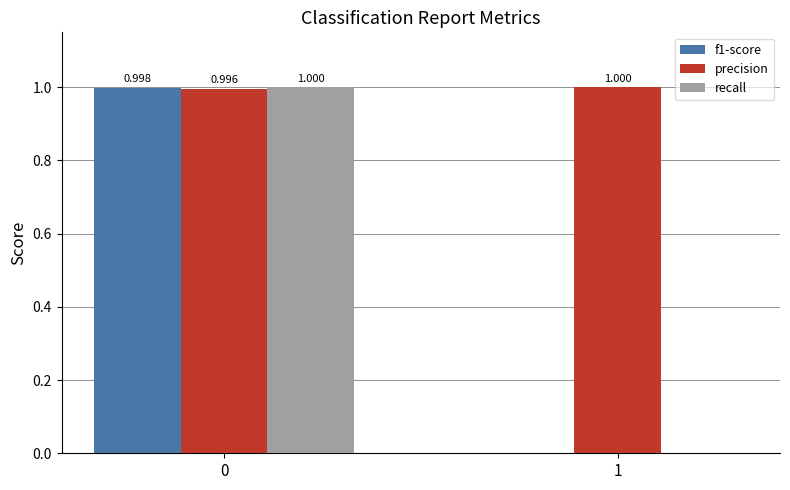

Between 0 and 1, which series saw the biggest shift?

recall